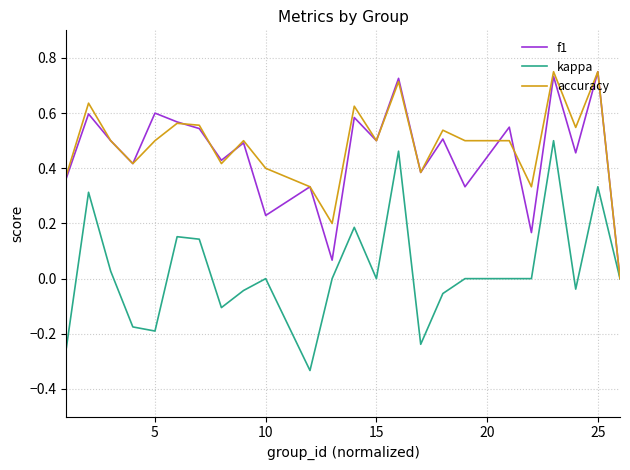

Which series has the largest range (max minus min)?

kappa